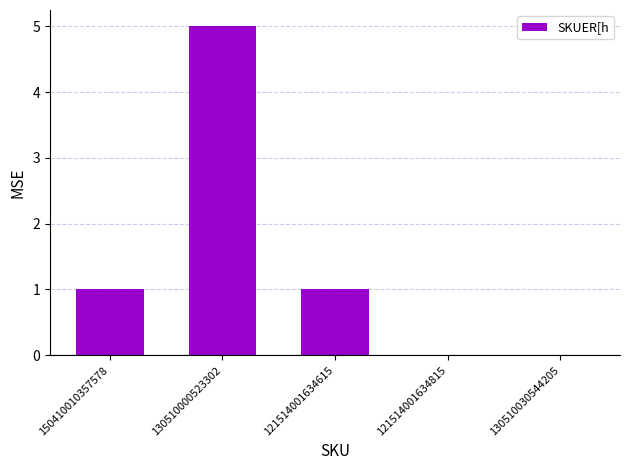

Which label corresponds to the largest value in the chart?

130510000523302